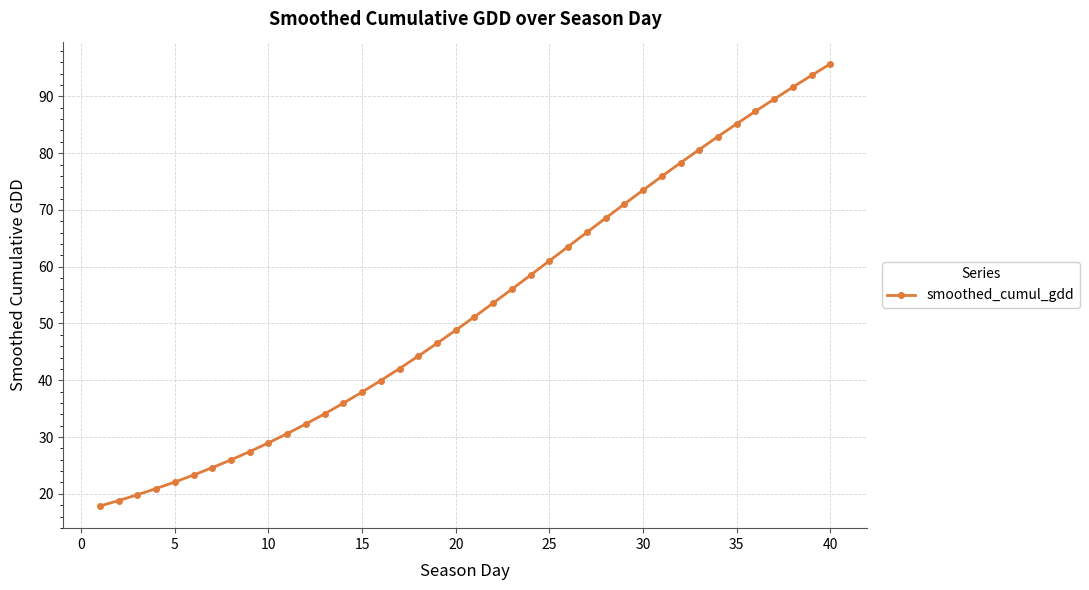

What is the average value?

52.7